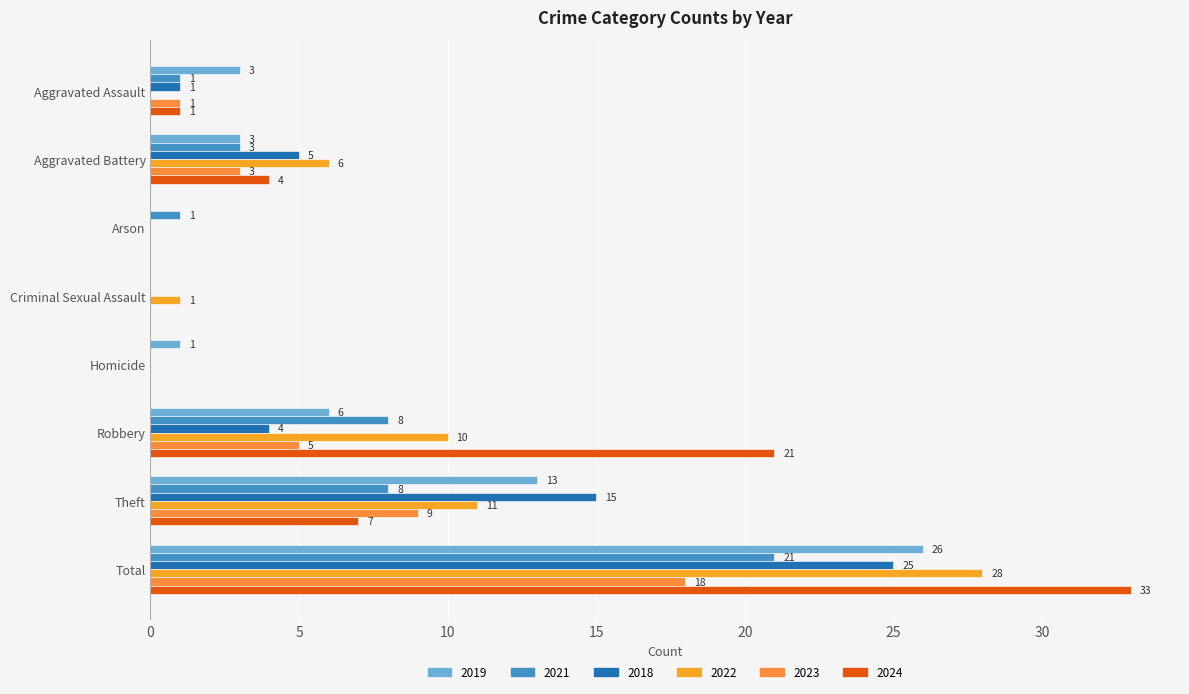

Count the number of data series in this chart.

6